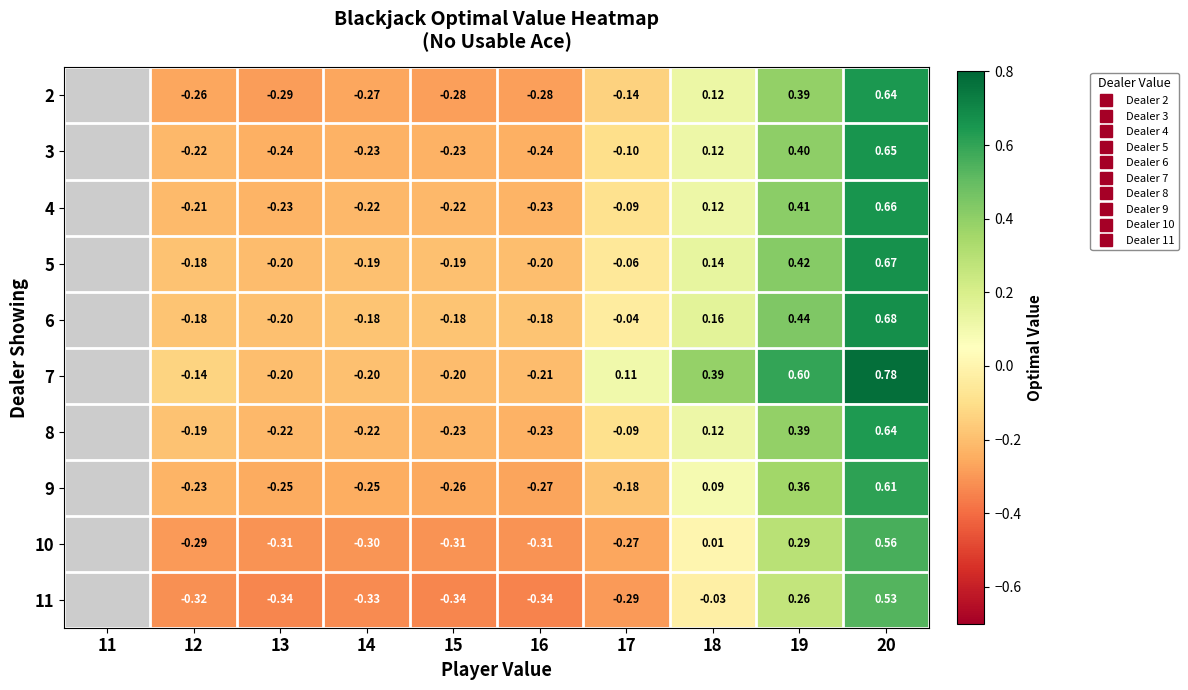

List the labels in order of 5 value, largest first.

11, 20, 19, 18, 17, 12, 14, 15, 16, 13